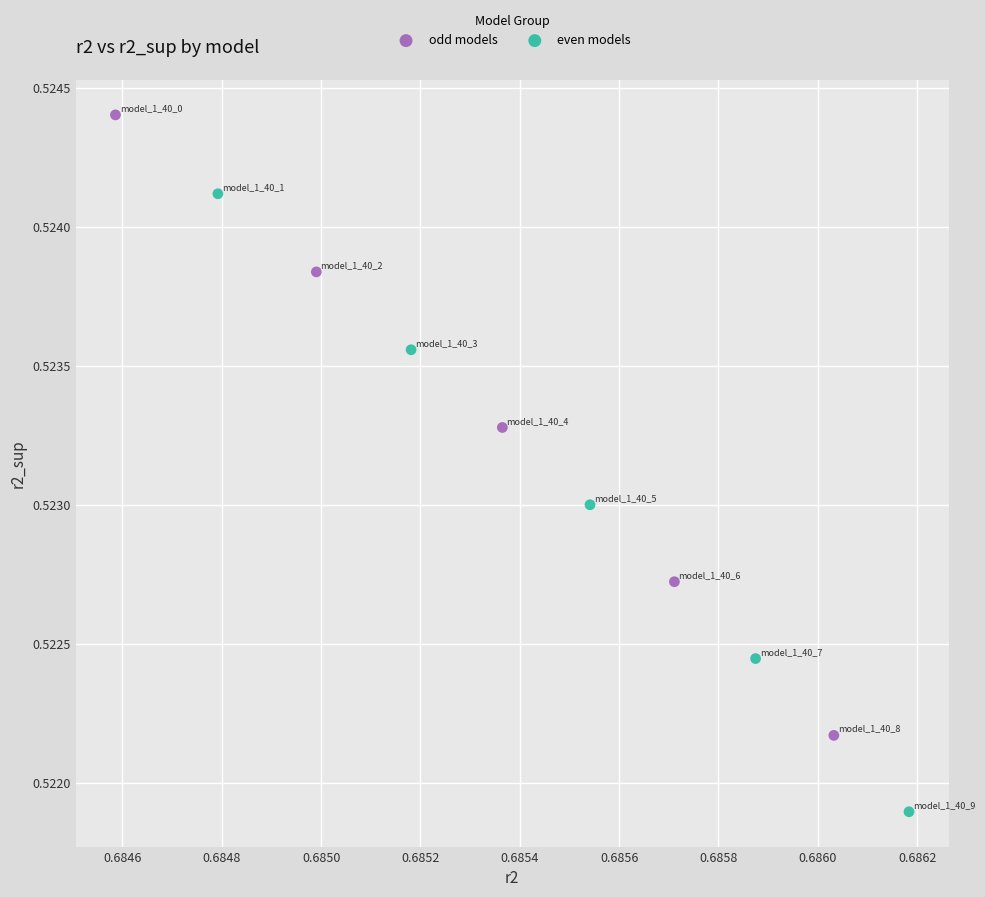

Which series reaches the minimum Y coordinate?

even models